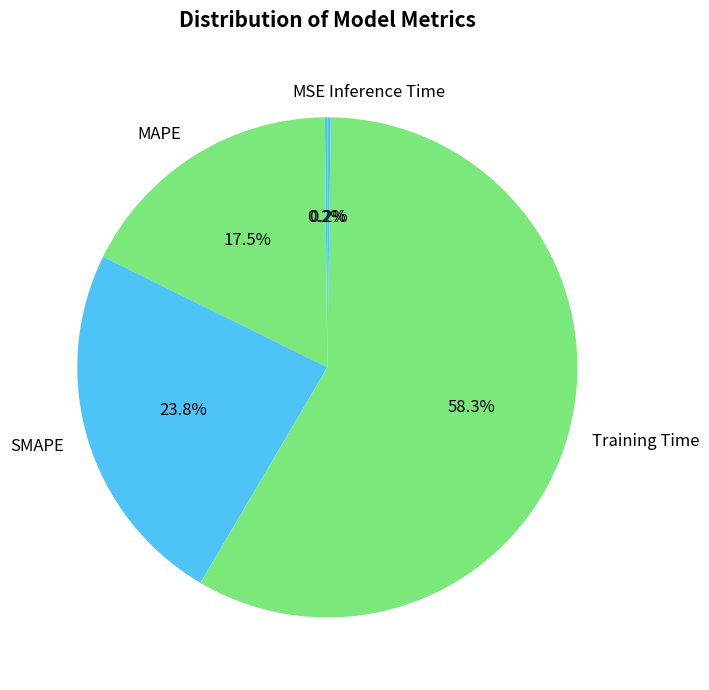

Which slice is the largest?

Training Time